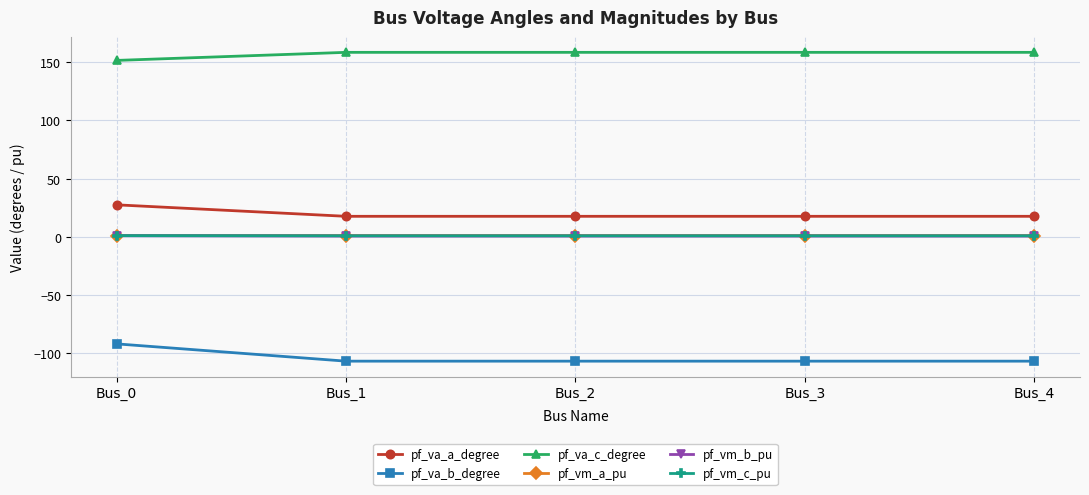

What is the sum of all pf_va_b_degree values?

-520.1